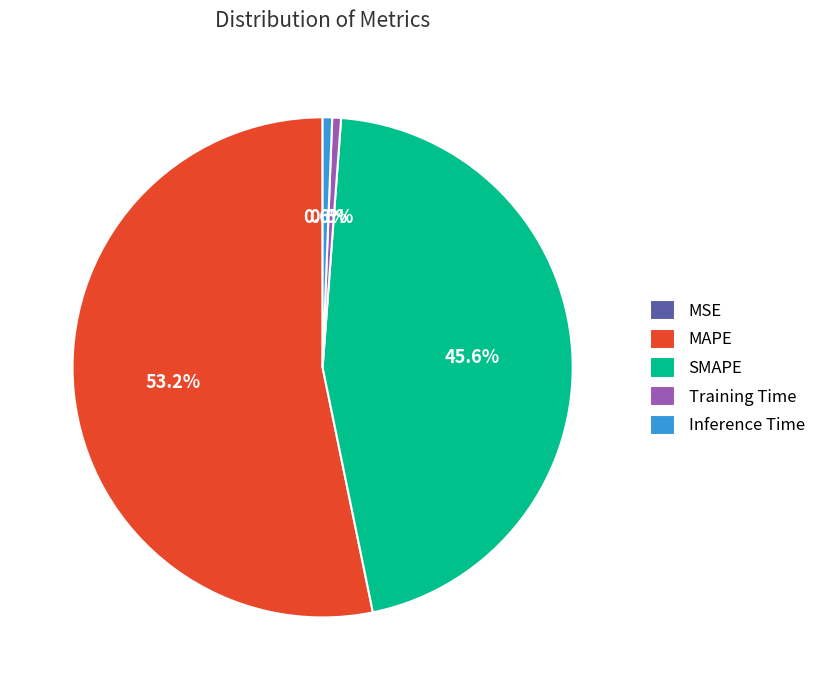

Between Inference Time and SMAPE, which is larger?

SMAPE